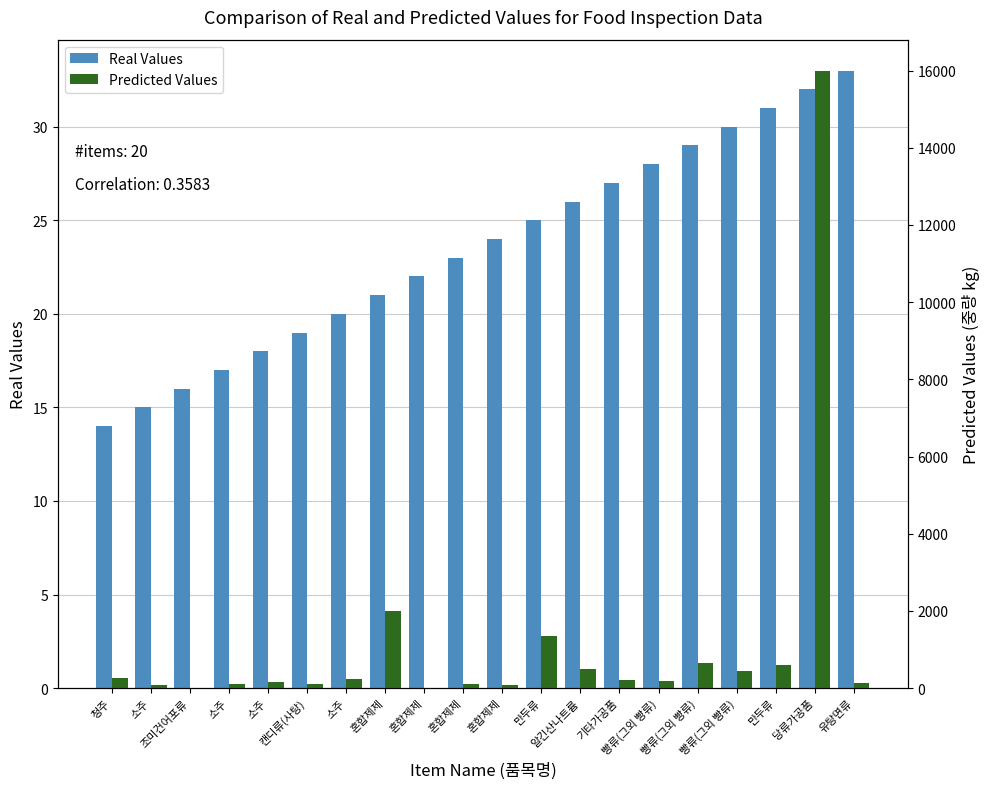

How many groups of bars are there?

20